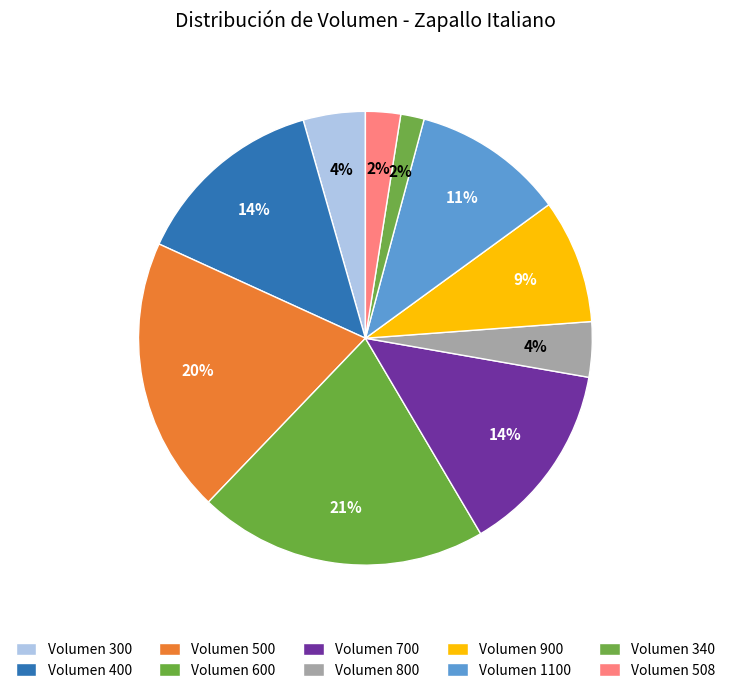

How many slices are in this pie chart?

10